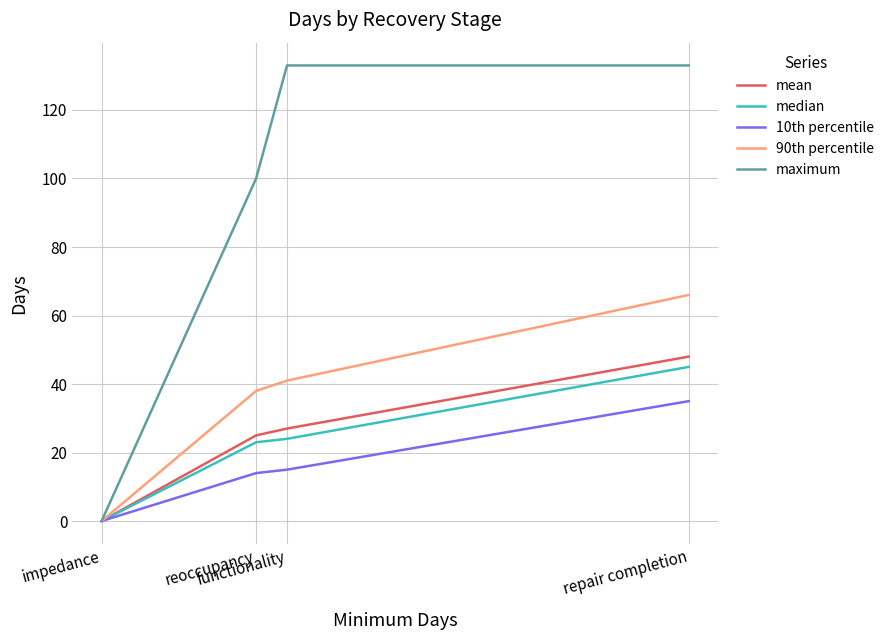

What is the total value across all series at repair completion?

327